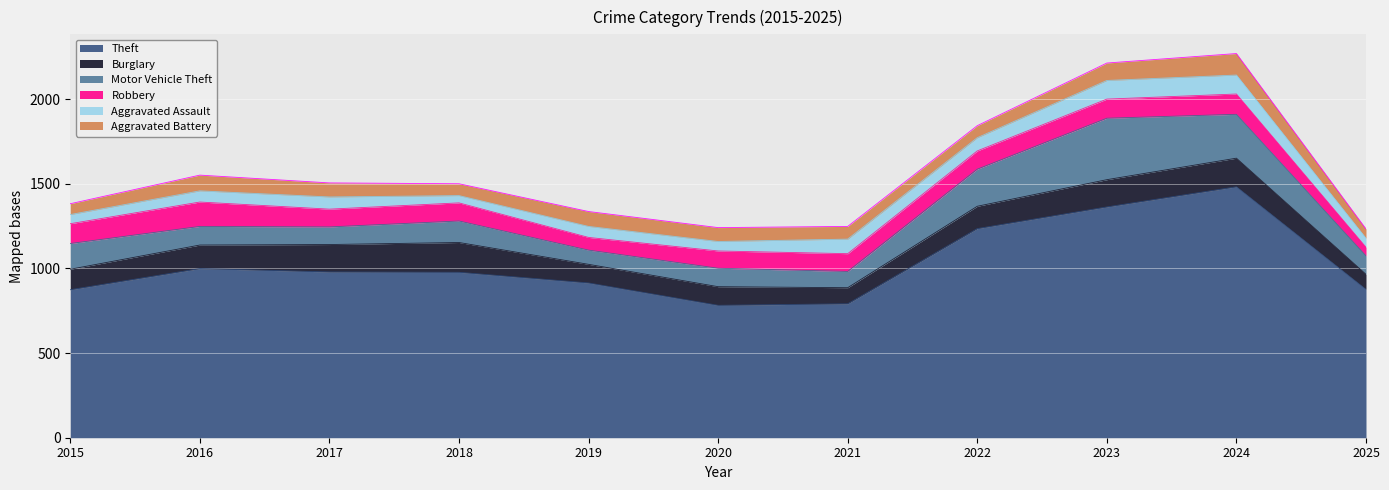

What is the difference between the Aggravated Battery values at 2016 and 2022?

22